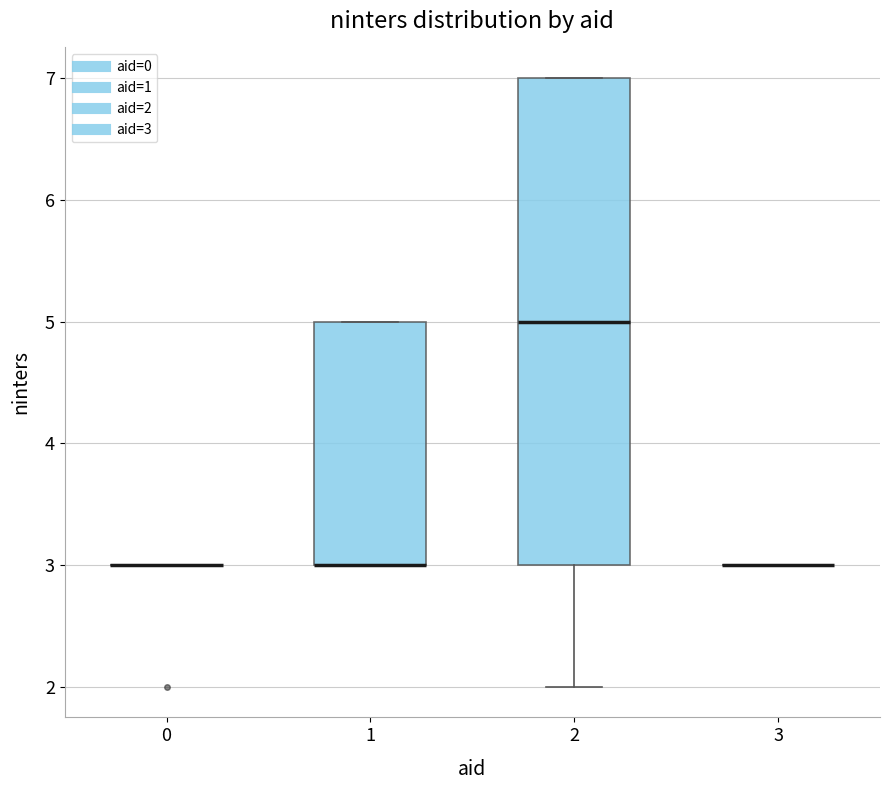

Reading left to right, read every box against the y-axis: the position of its median line, the range the box covers, and the ends of its whiskers. The values are not printed on the chart, so give them approximately, as read against the axis.

0: box collapsed to a line at 3, whiskers 3 to 3
1: median 3 (drawn on the box's lower edge), box 3 to 5, whiskers 3 to 5
2: median 5, box 3 to 7, whiskers 2 to 7
3: box collapsed to a line at 3, whiskers 3 to 3